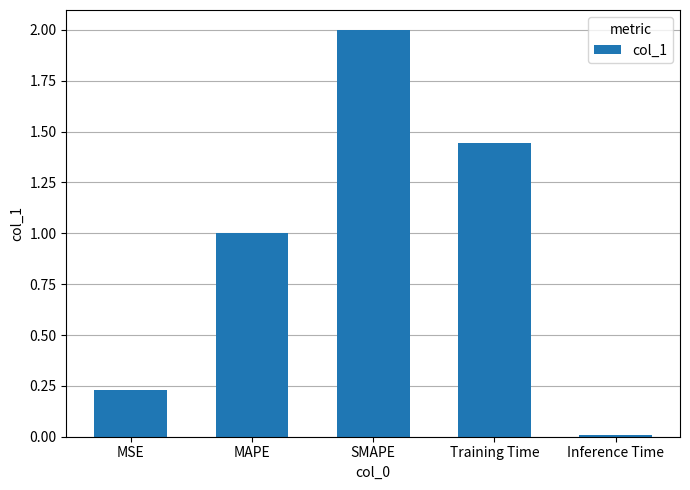

What is the difference between the maximum and minimum values?

2.0